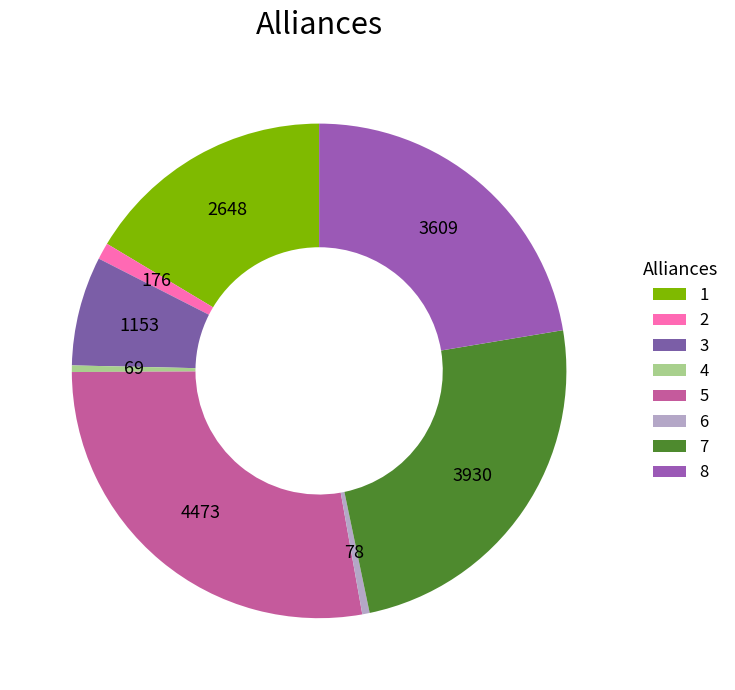

Which has a higher value, 5 or 3?

5